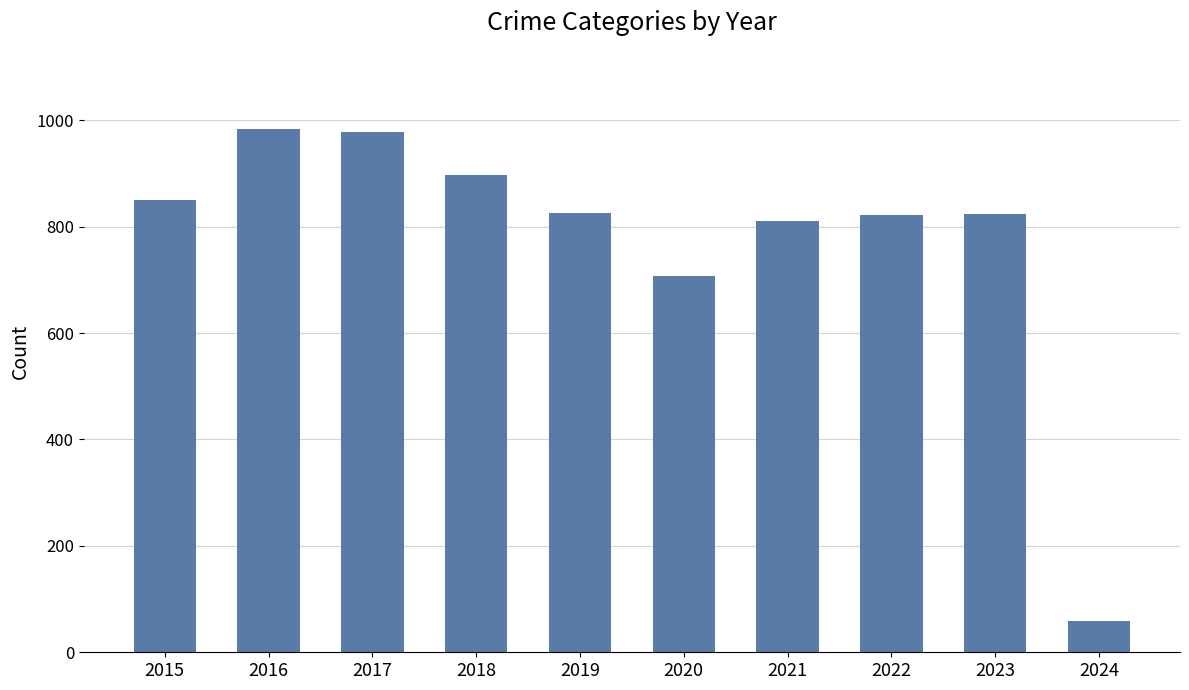

What is the sum of all values?

7759